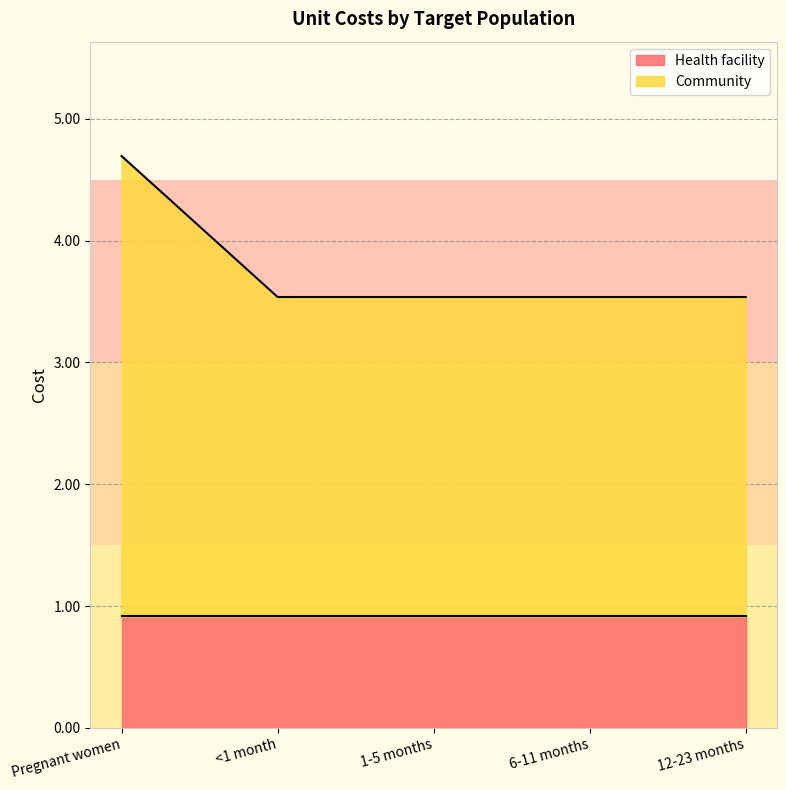

How many lines are shown in the chart?

2